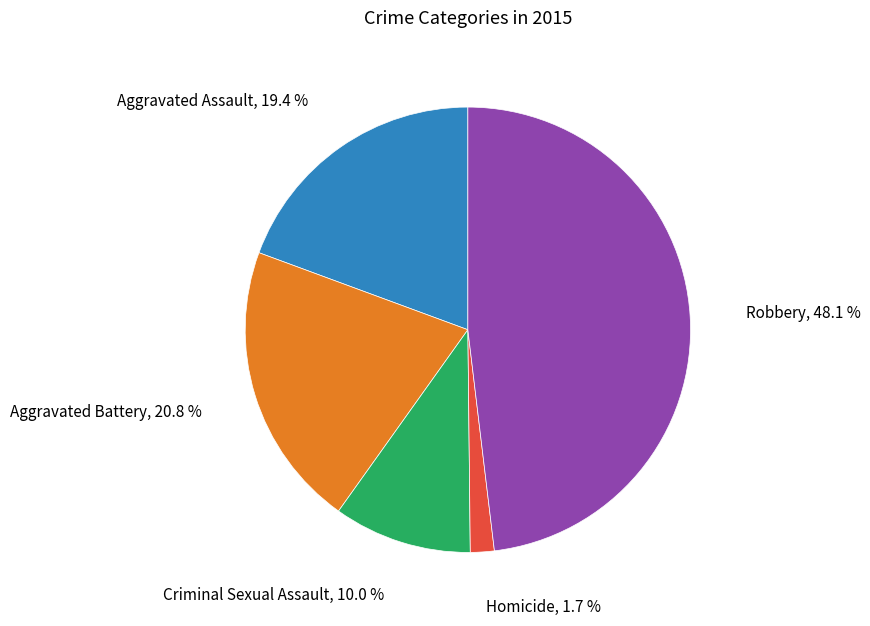

To the nearest percent, what is the combined percentage of Aggravated Battery and Robbery?

69%